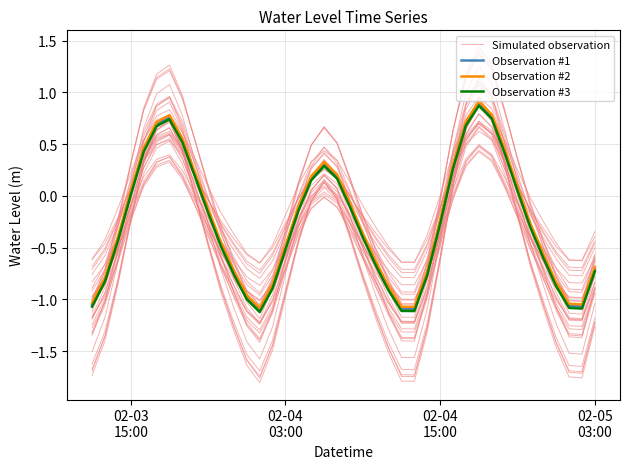

How many data points in Observation #1 are less than 0?

25